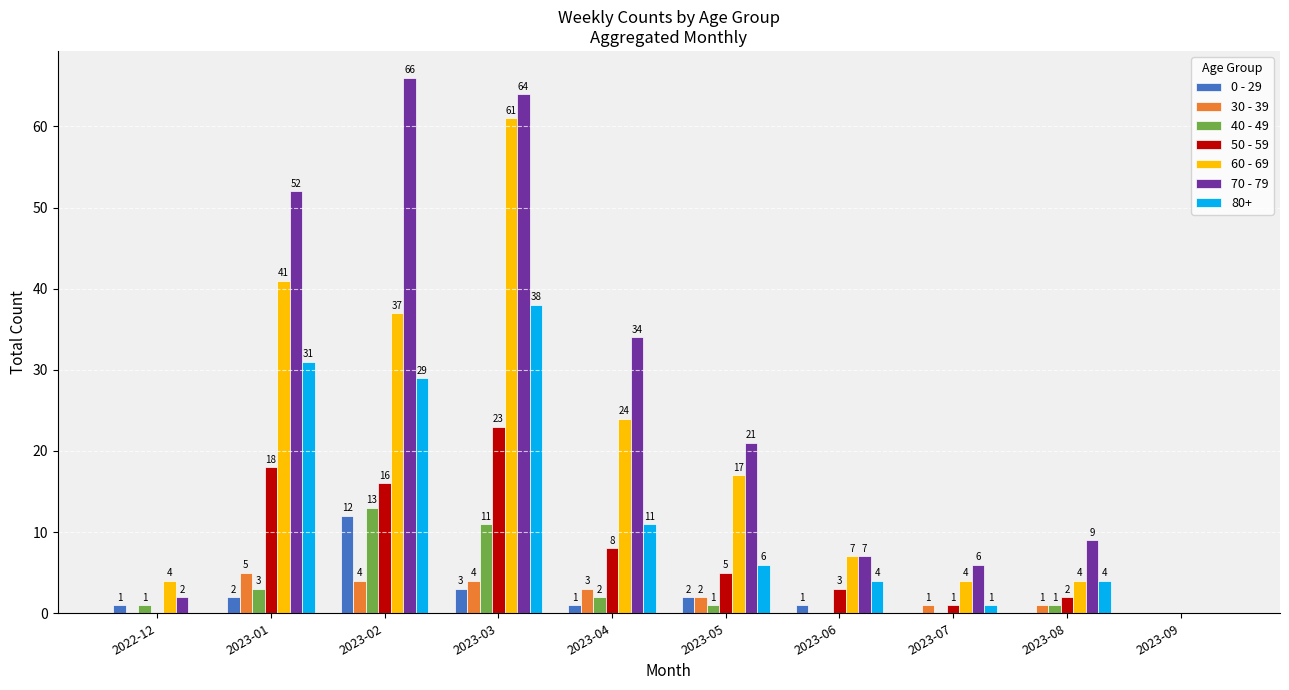

At which category is the sum across all series the highest?

2023-03